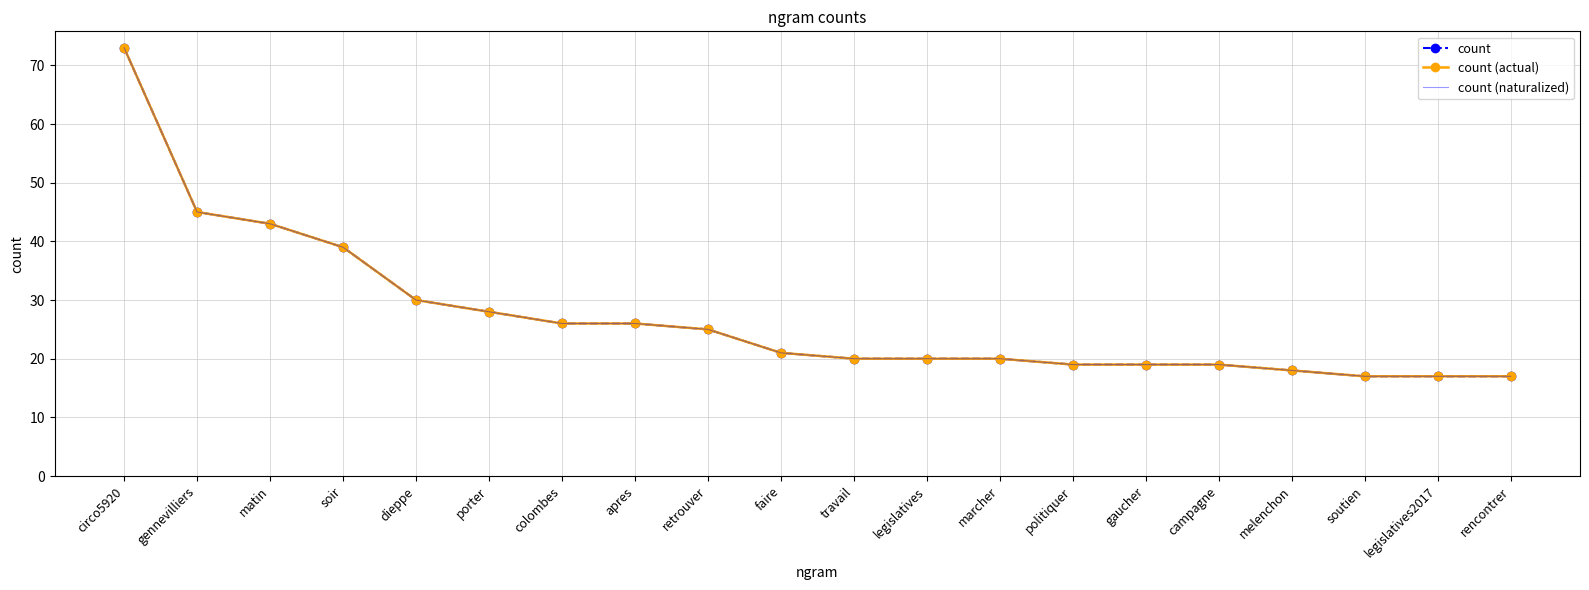

List the series in order of their peak value, highest first.

count, count (actual), count (naturalized)